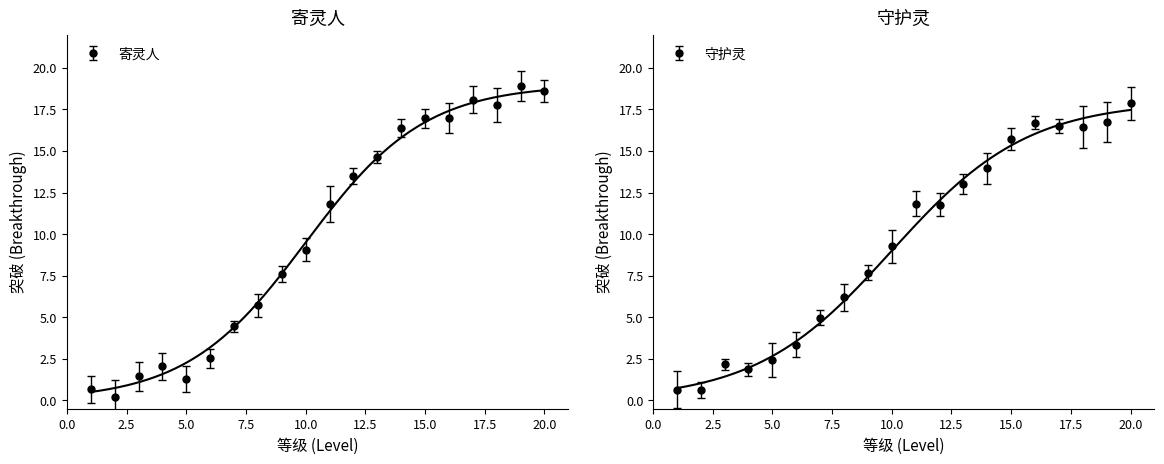

Which series has the largest range (max minus min)?

寄灵人